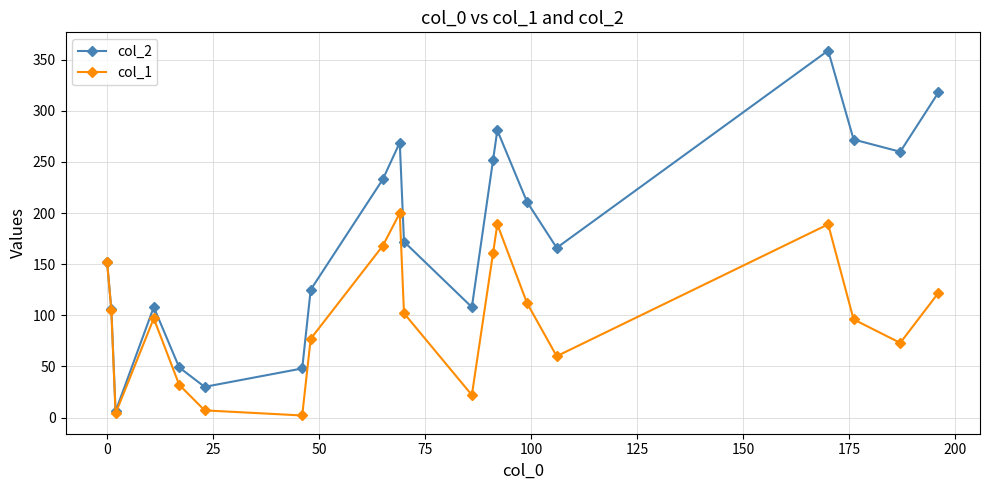

True or false: col_2 has more than 2 points higher than both neighbors.

True